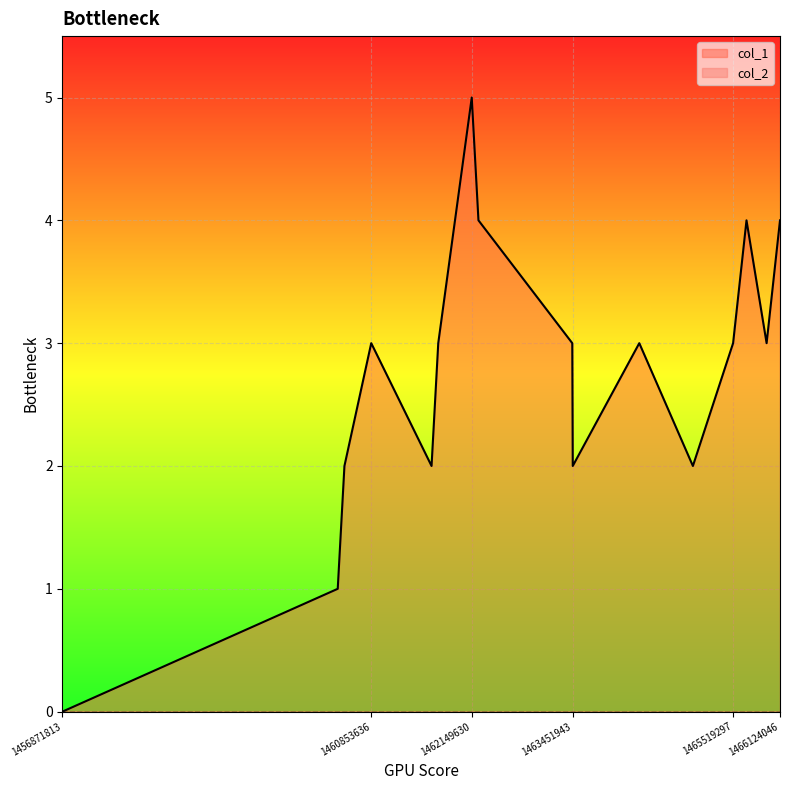

The chart shows a value of 7 at 1465692047. True or false?

False